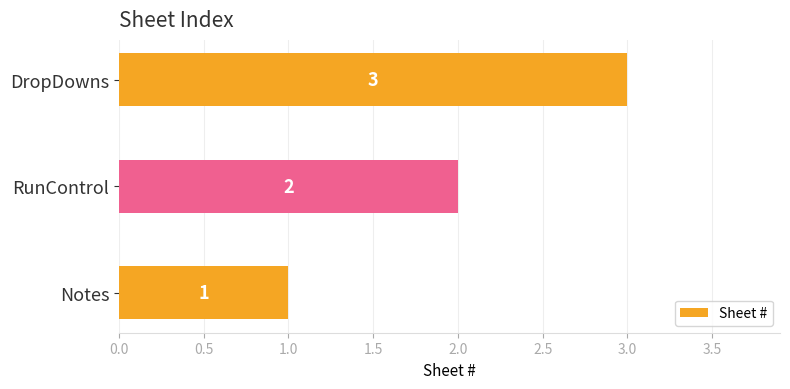

Between Notes and RunControl, which is larger?

RunControl